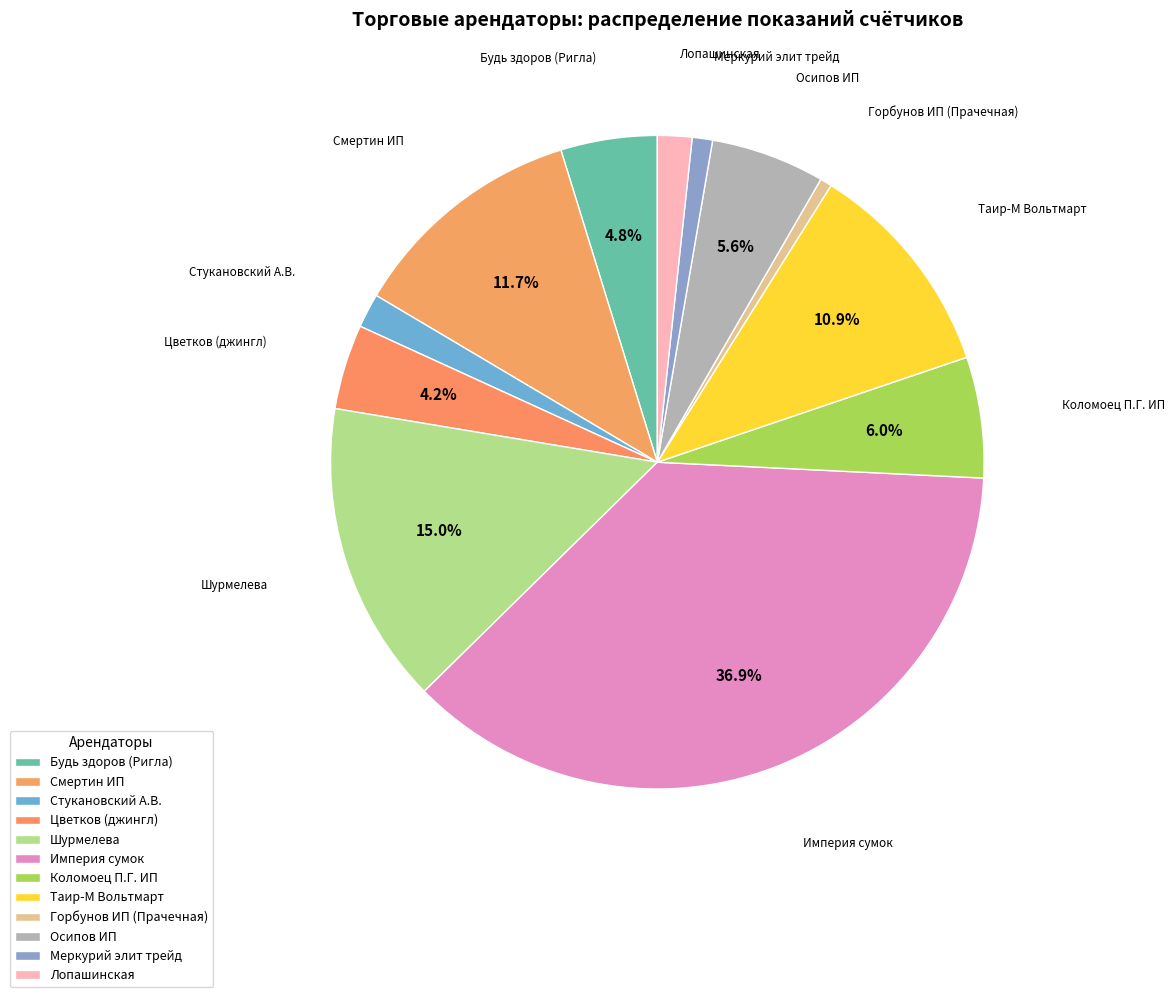

How many slices are in this pie chart?

12